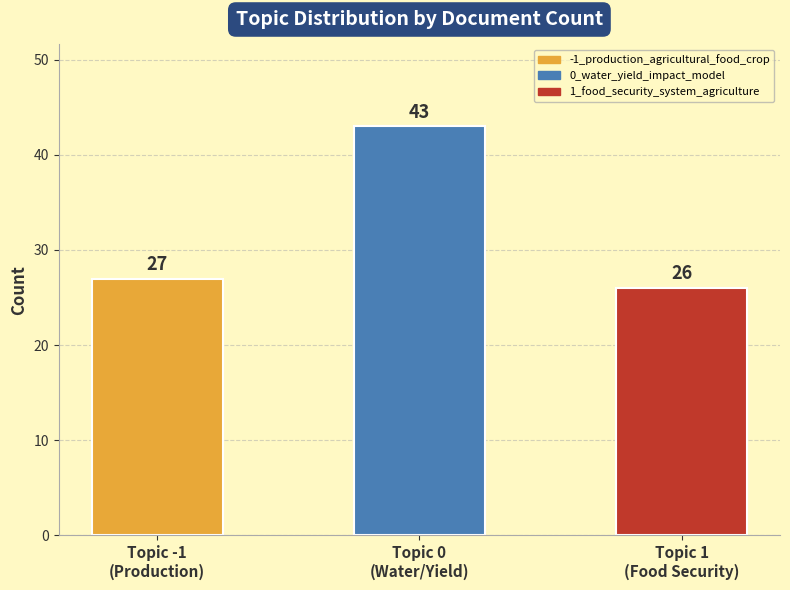

What is the value of the 3rd bar from the left?

26